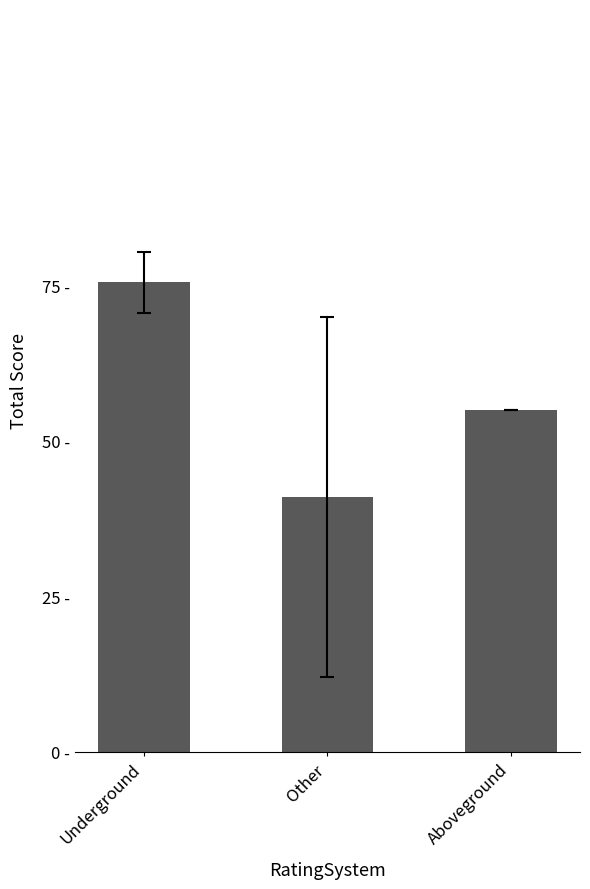

The chart shows a value of 67.3 at Other. True or false?

False